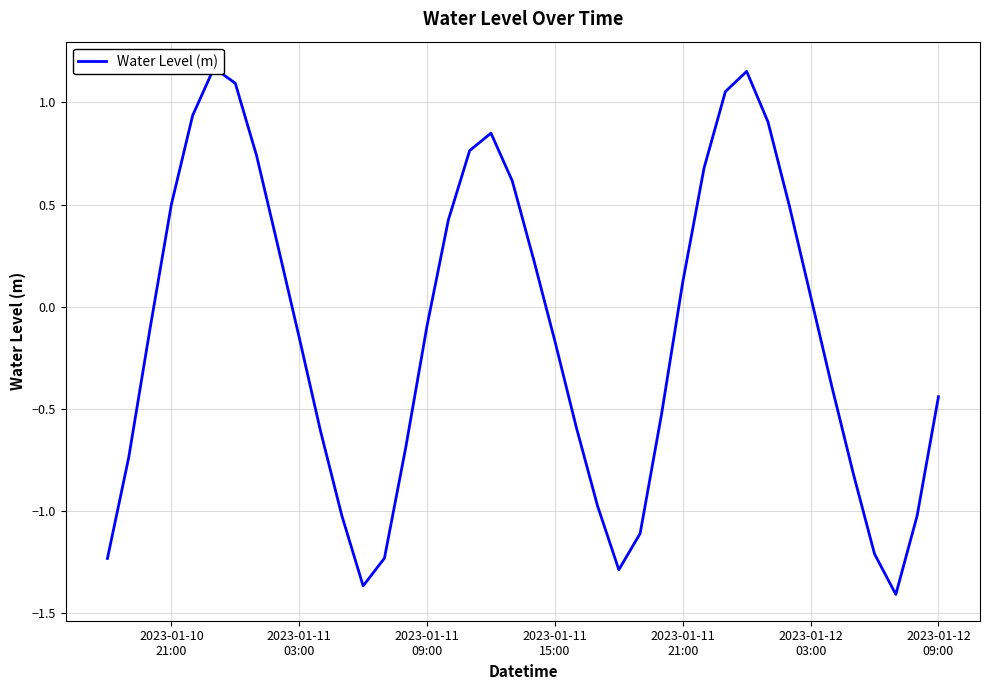

The chart shows a value of -0.2 at 2023-01-11 03:00. True or false?

False